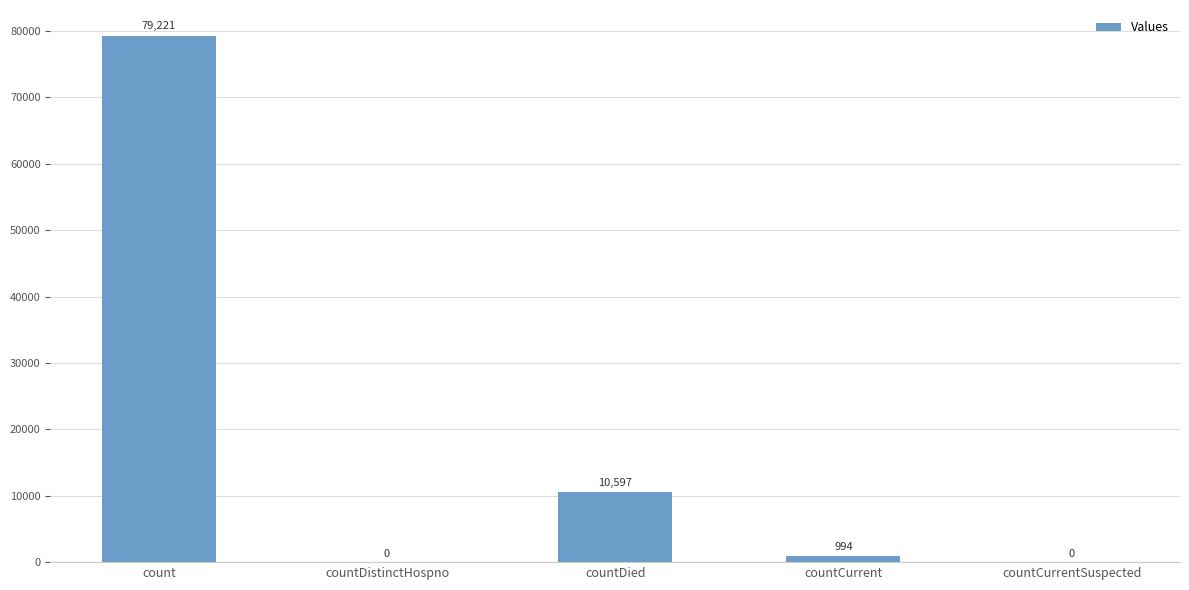

Between countCurrent and count, which is larger?

count